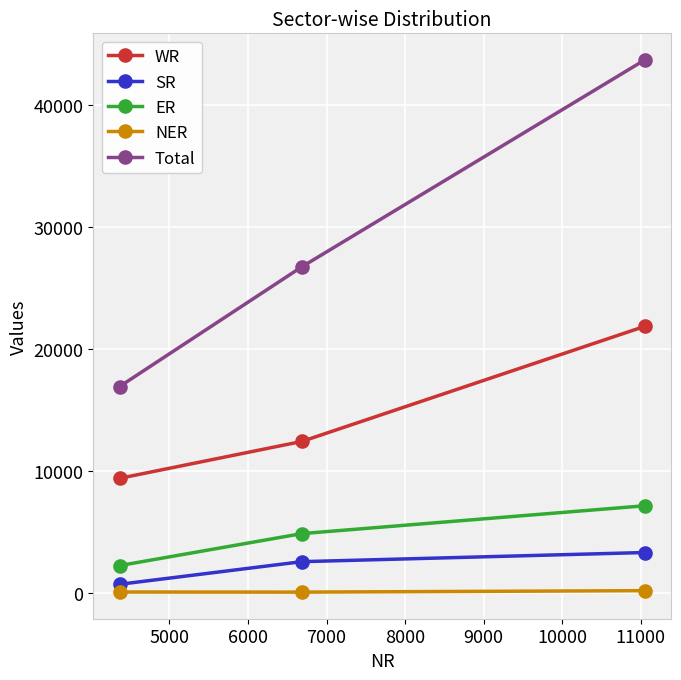

At how many categories does at least one series exceed 34755?

1